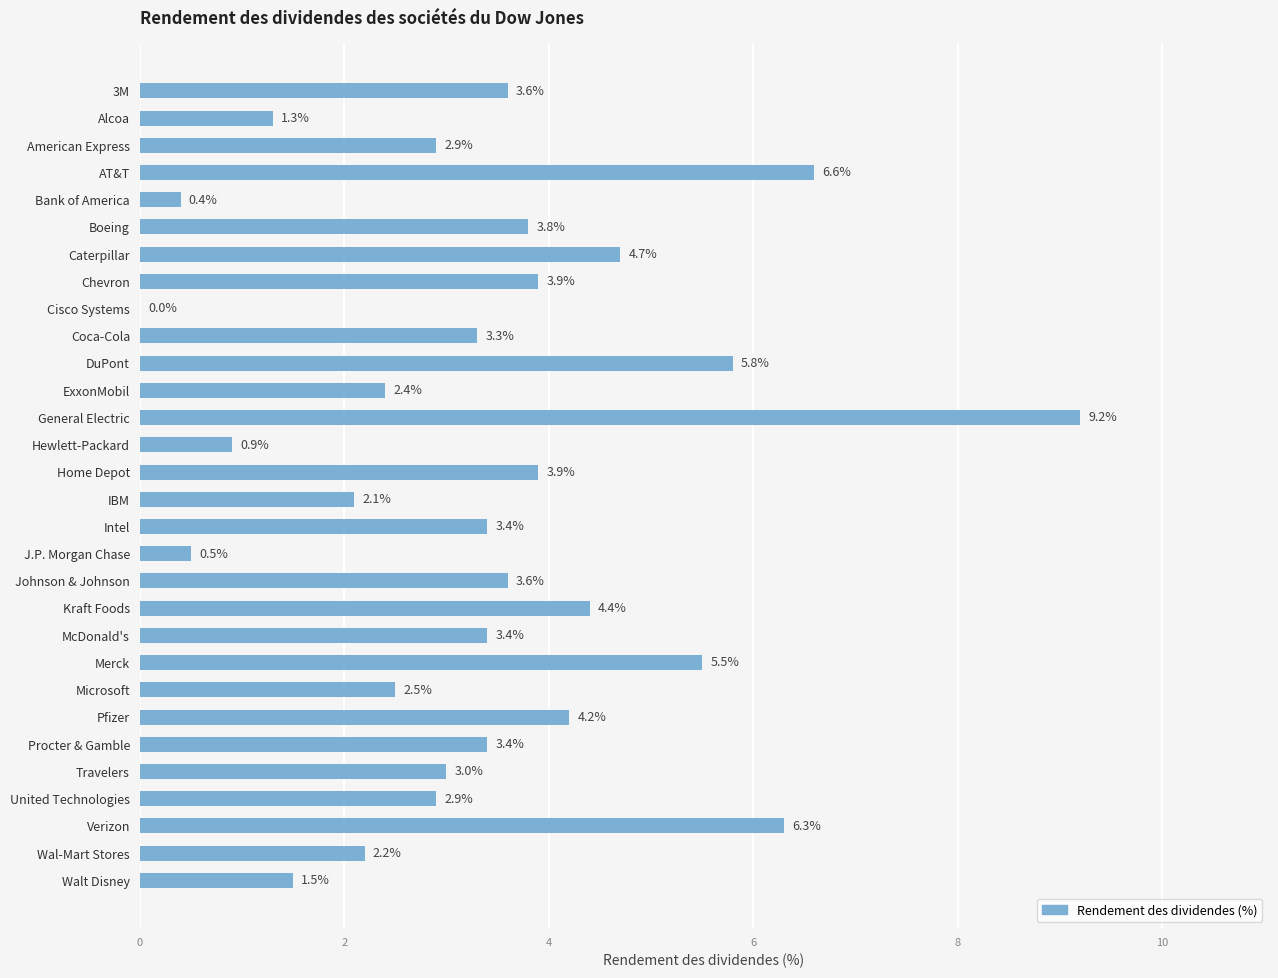

Reading bottom to top, list all the values displayed in this chart.

Walt Disney=1.5	Wal-Mart Stores=2.2	Verizon=6.3	United Technologies=2.9	Travelers=3.0	Procter & Gamble=3.4	Pfizer=4.2	Microsoft=2.5	Merck=5.5	McDonald's=3.4	Kraft Foods=4.4	Johnson & Johnson=3.6	J.P. Morgan Chase=0.5	Intel=3.4	IBM=2.1	Home Depot=3.9	Hewlett-Packard=0.9	General Electric=9.2	ExxonMobil=2.4	DuPont=5.8	Coca-Cola=3.3	Cisco Systems=0.0	Chevron=3.9	Caterpillar=4.7	Boeing=3.8	Bank of America=0.4	AT&T=6.6	American Express=2.9	Alcoa=1.3	3M=3.6